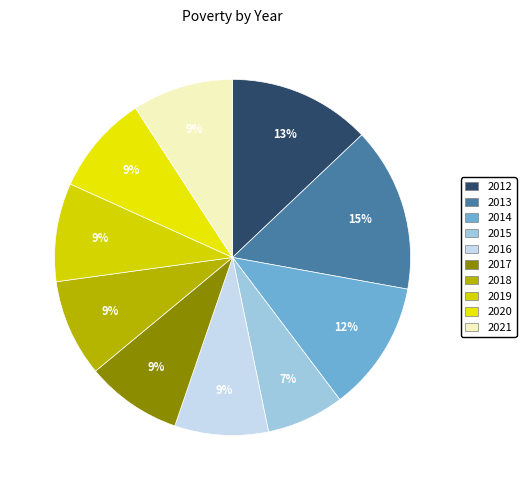

What percentage do 2018 and 2013 together represent?

23.8%